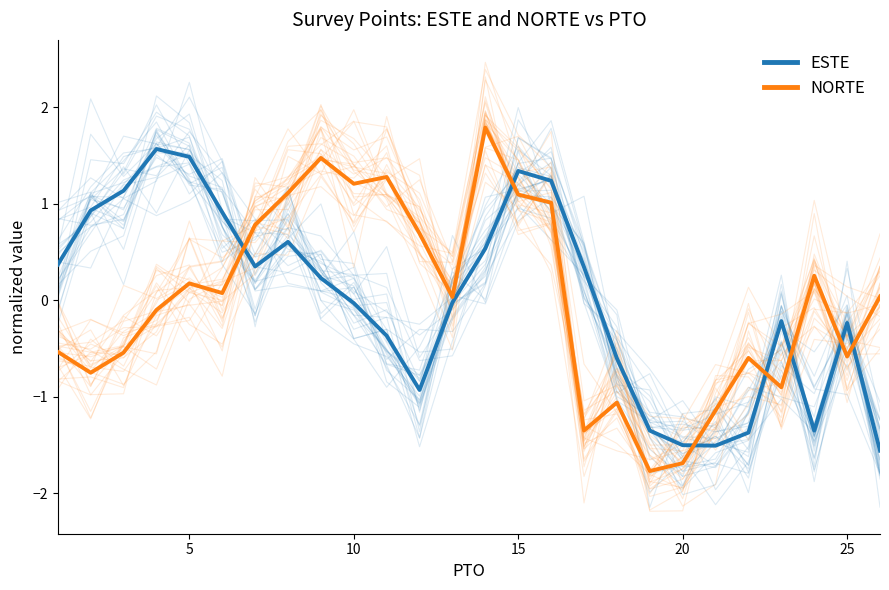

What is the value of the ESTE point at the 18th from the left?

-0.6